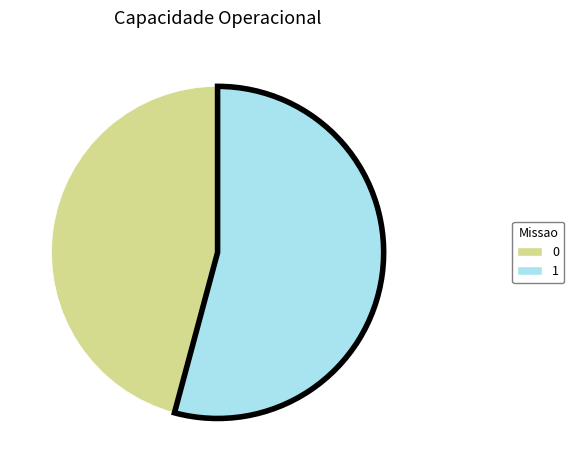

How many segments does this pie chart have?

2